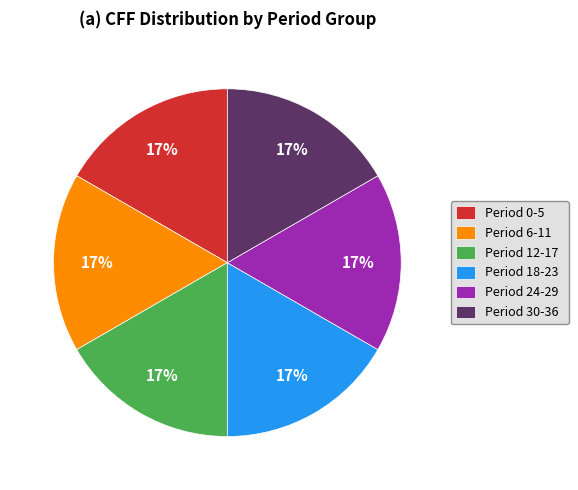

What percentage is the Period 6-11 slice, to the nearest percent?

17%